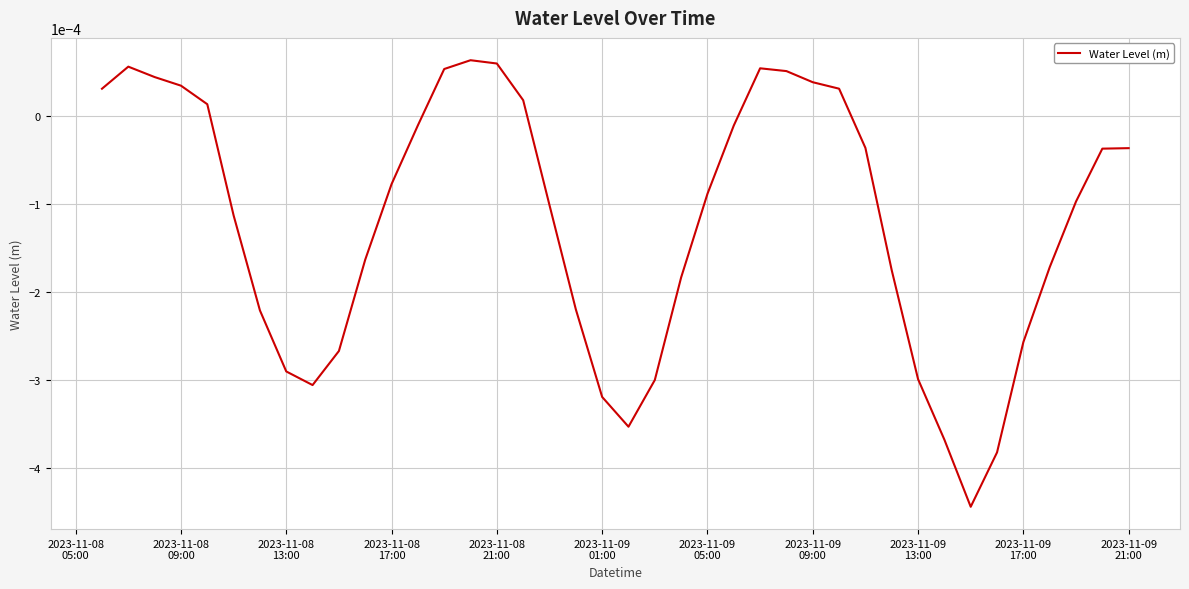

Is this an area chart (filled region under the line)?

No